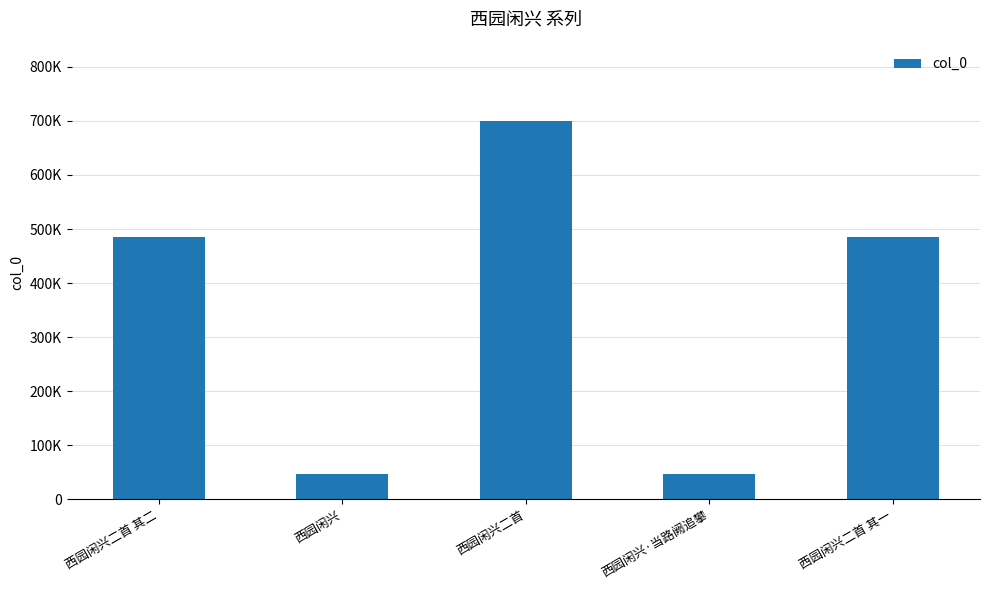

Does the chart contain any negative values?

No